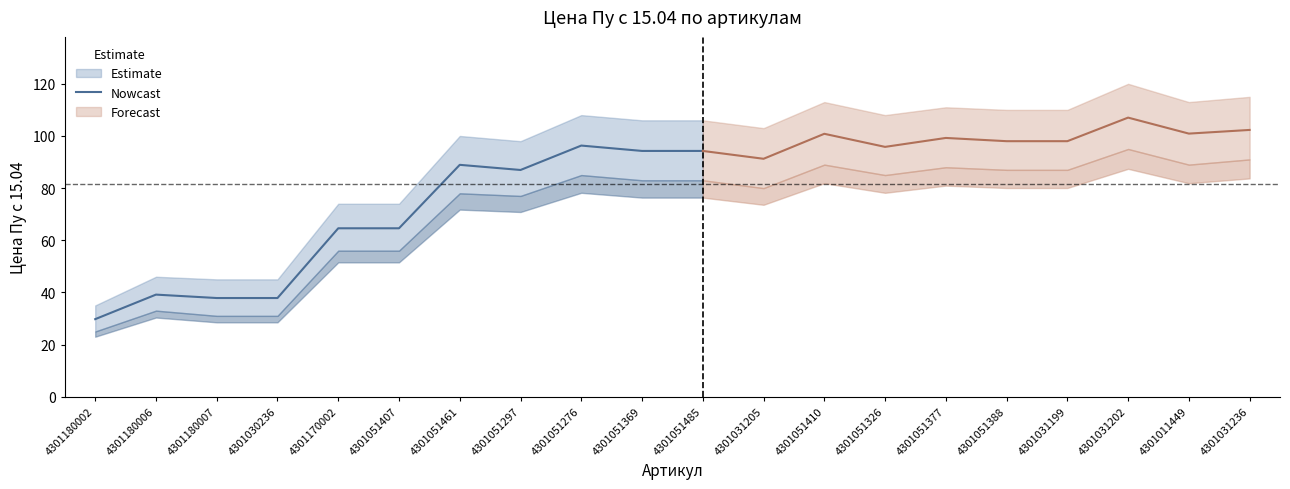

True or false: Nowcast has a value of 34.8 at 4301051407.

False